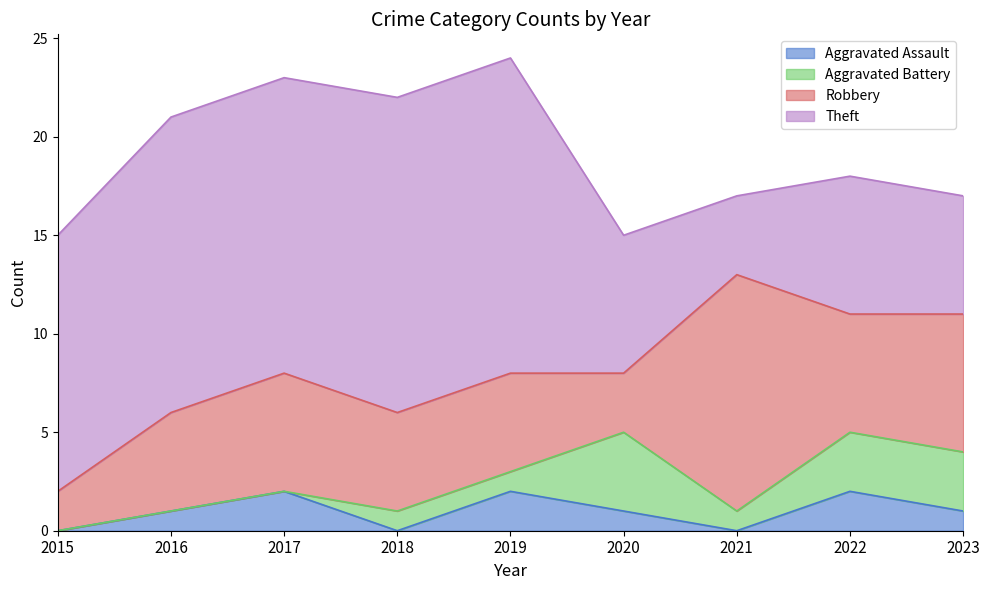

Does the chart have visible grid lines?

No